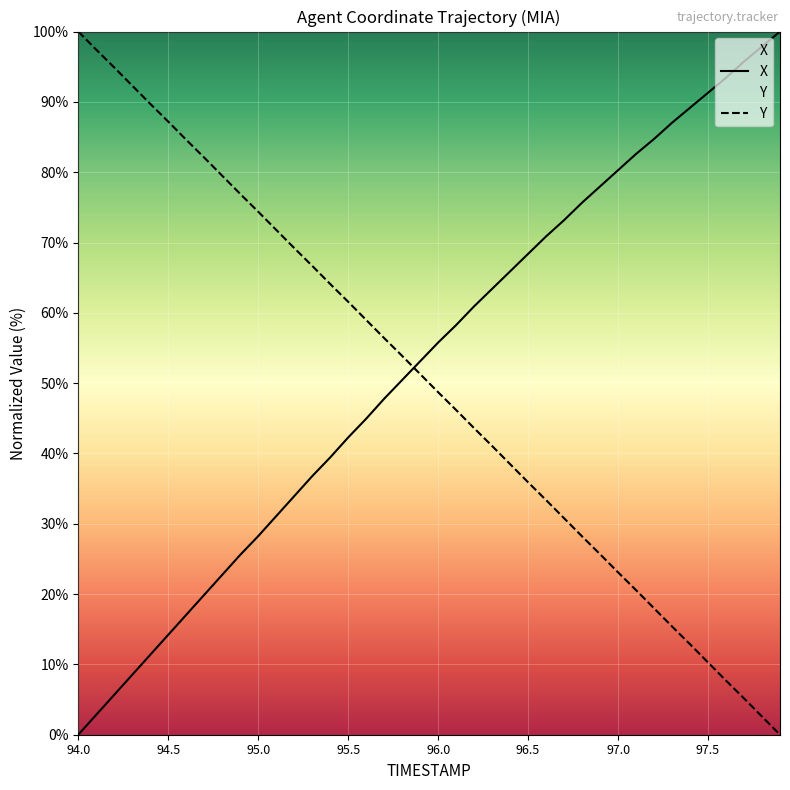

True or false: Y and X intersect in this chart.

True